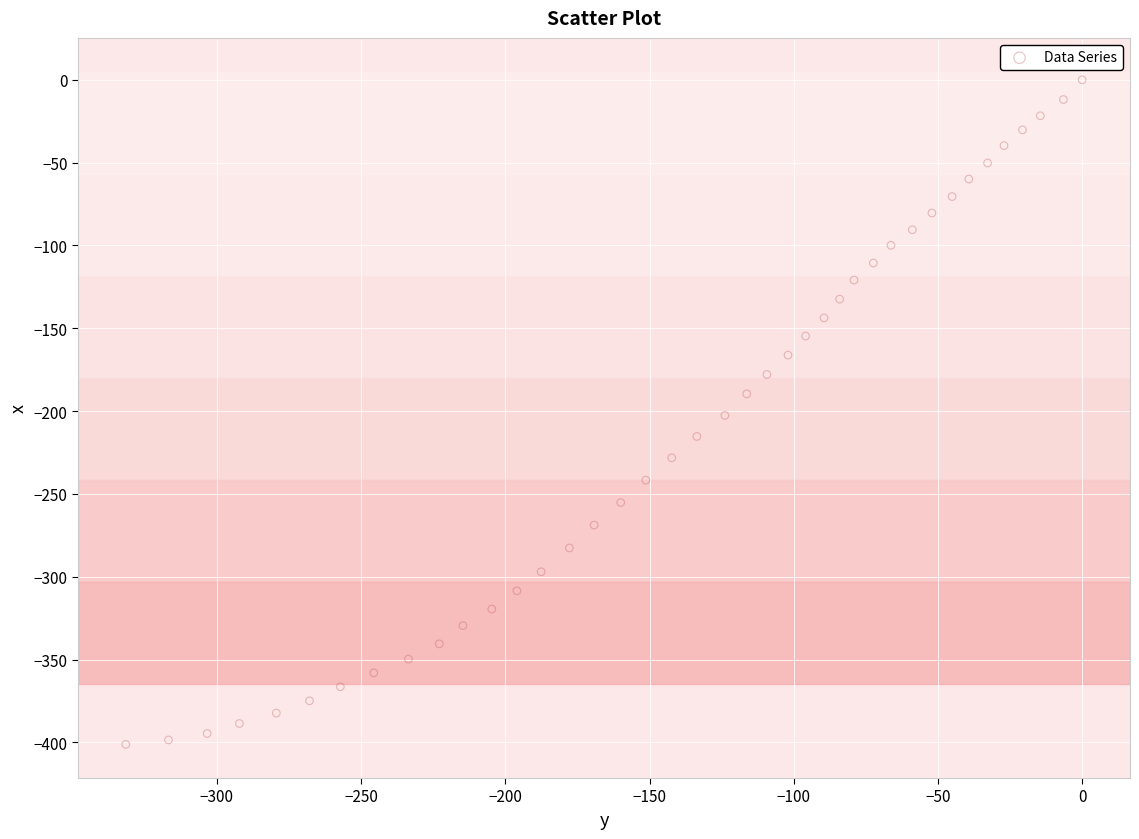

What is the range of Y values (max minus min)?

401.2